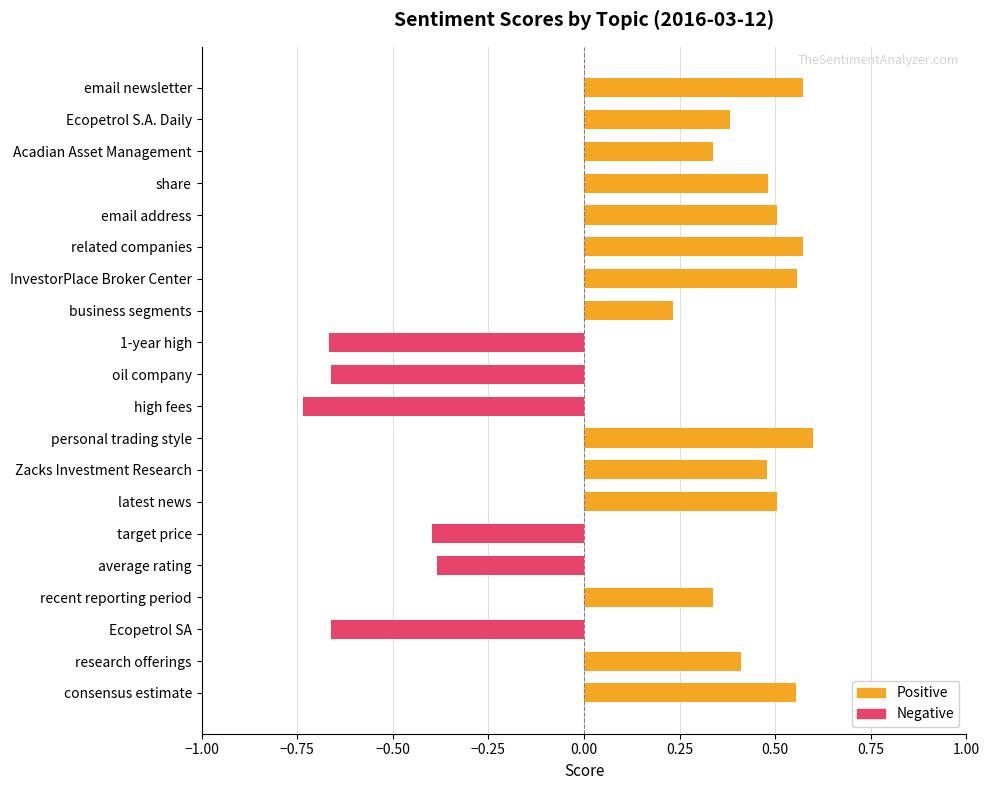

Which has a higher value, high fees or recent reporting period?

recent reporting period